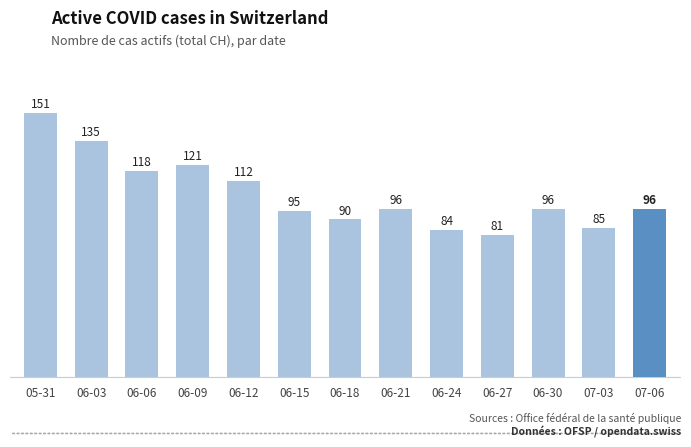

Reading left to right, list all the values displayed in this chart.

151	135	118	121	112	95	90	96	84	81	96	85	96